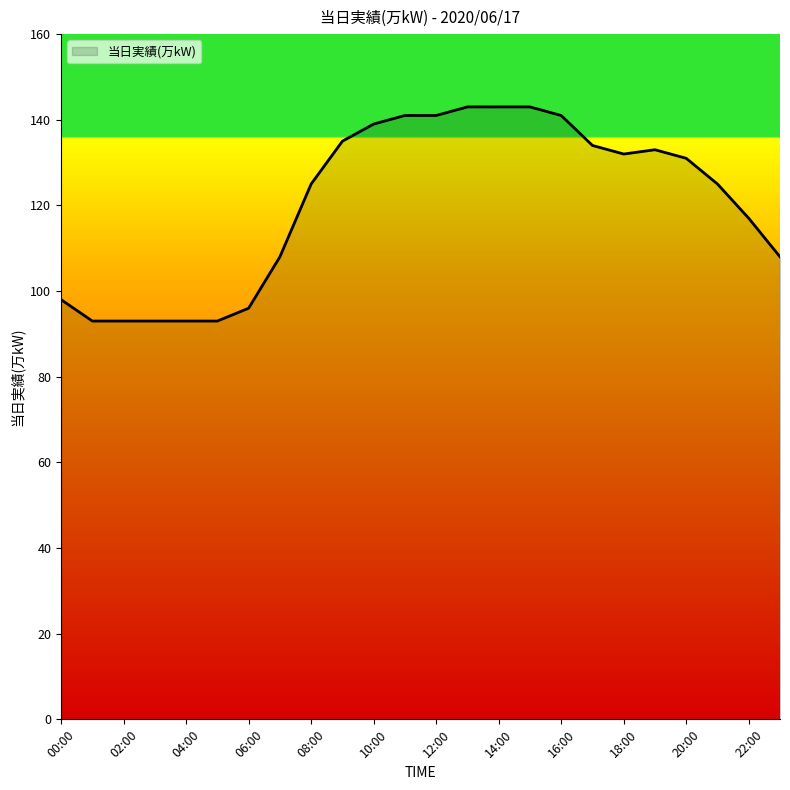

What is the maximum value shown in the chart?

143